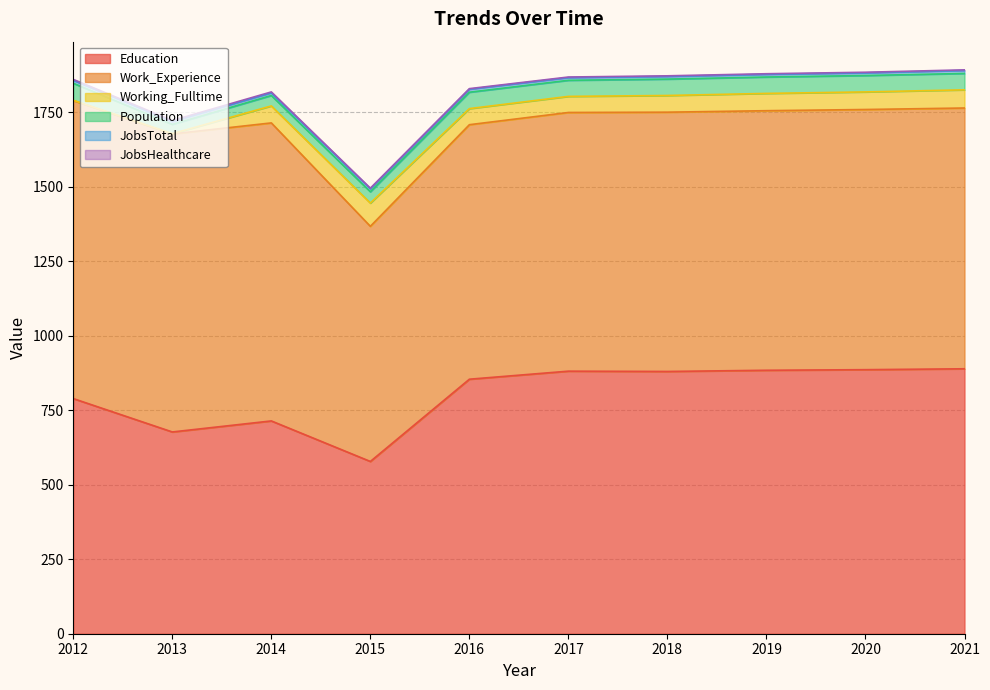

At which category is the sum across all series the highest?

2021